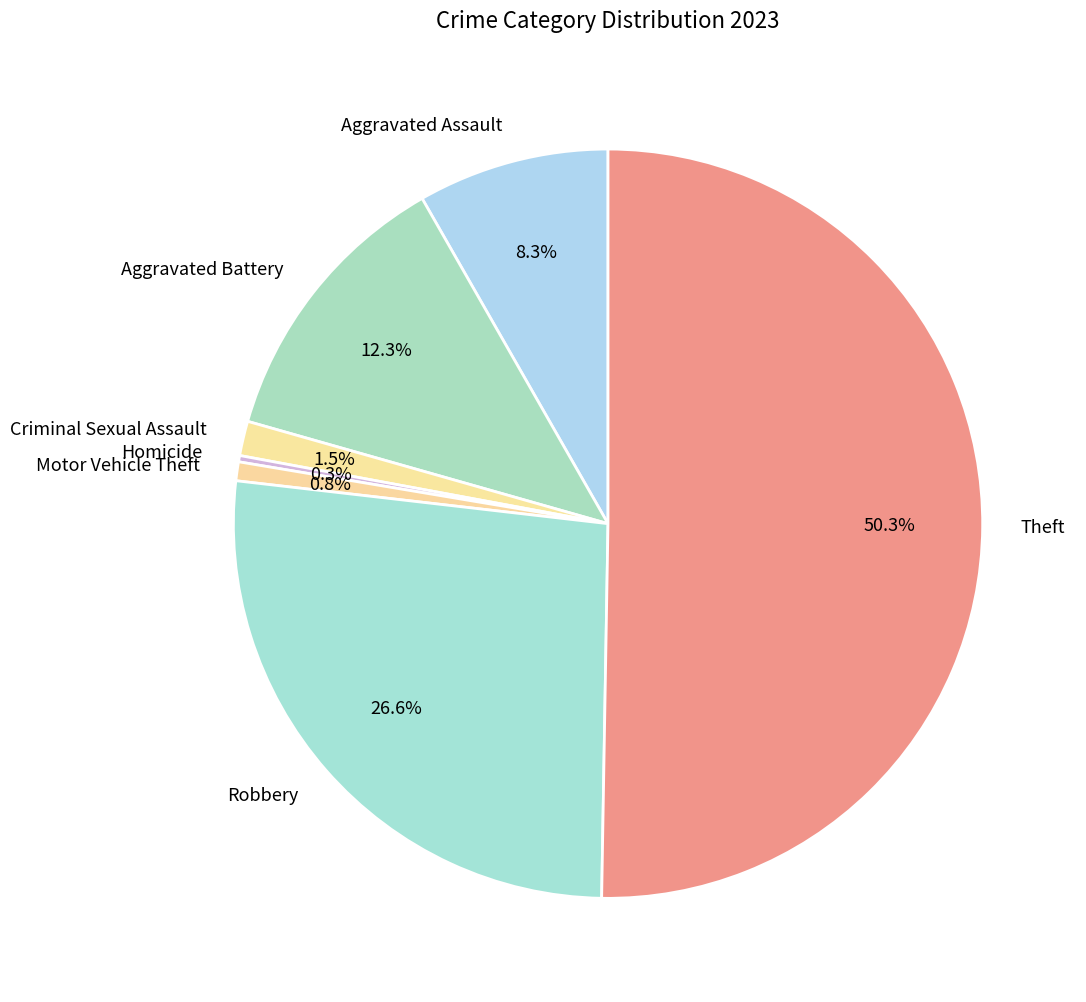

To the nearest percent, what is the difference between the Criminal Sexual Assault and Aggravated Assault slice percentages?

7%